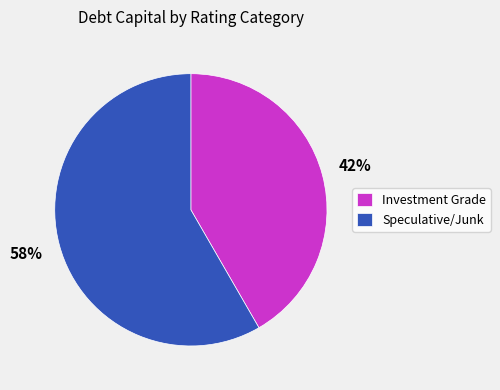

To the nearest percent, what is the average slice percentage?

50%